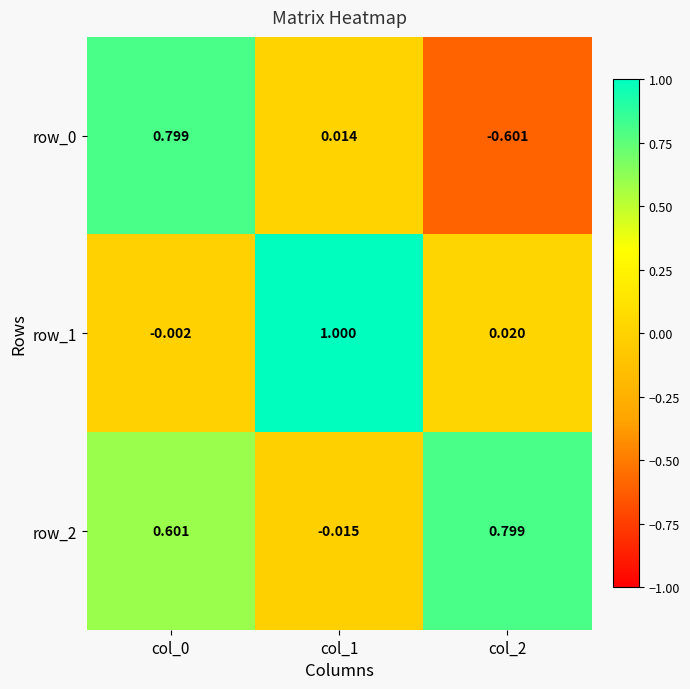

What is the difference between the row_1 values at col_1 and col_0?

1.0